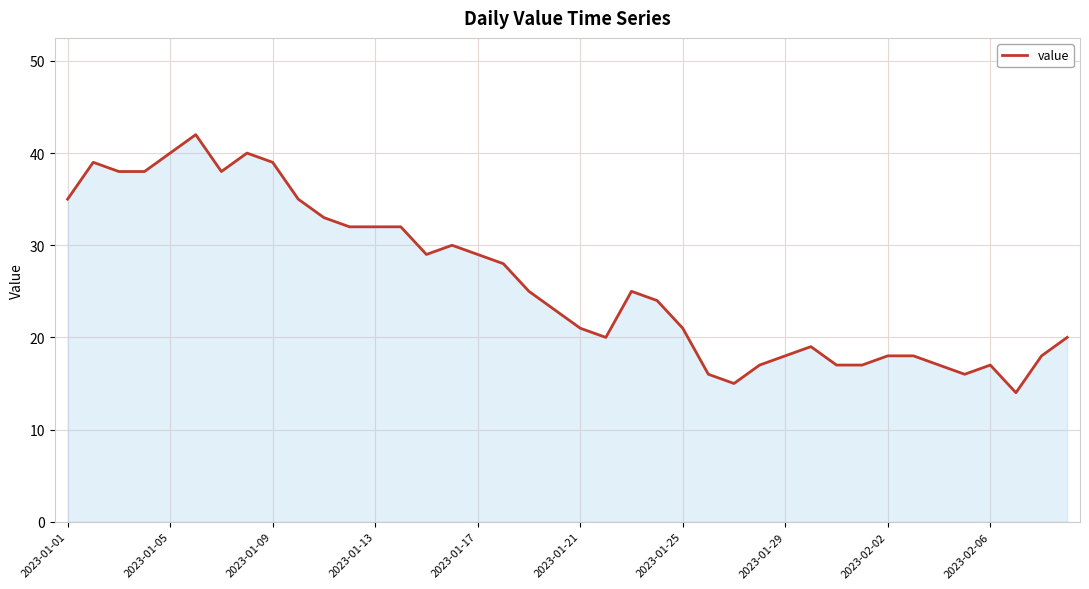

What is the smallest value displayed?

14